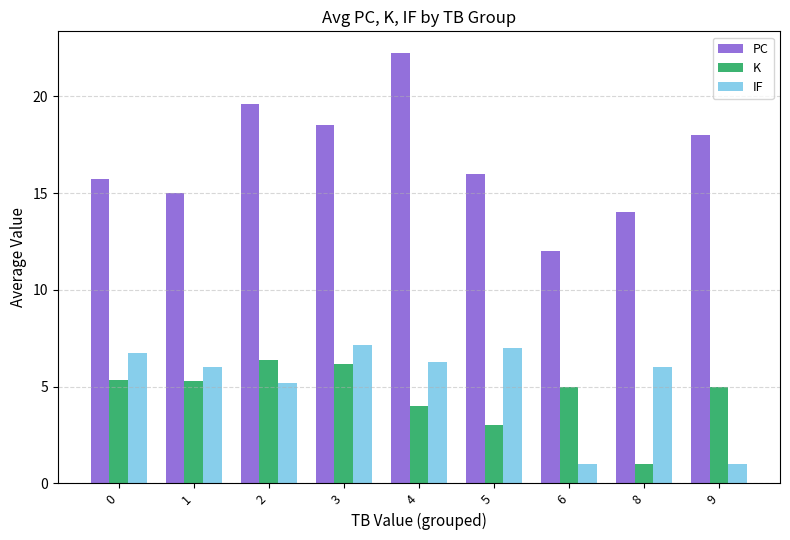

At how many categories does at least one series exceed 5?

9